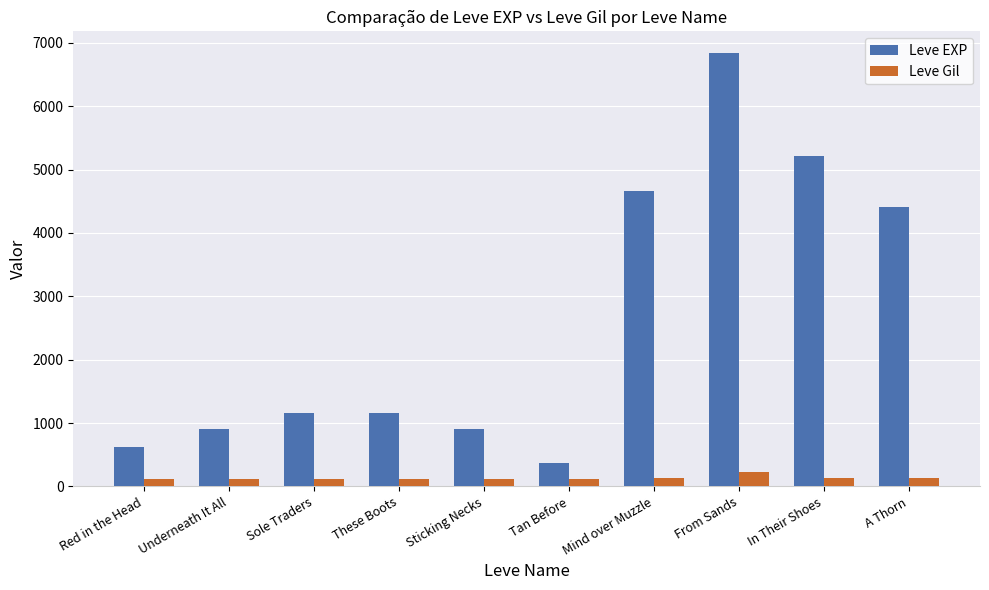

At which label is Leve EXP closest to 3605?

A Thorn